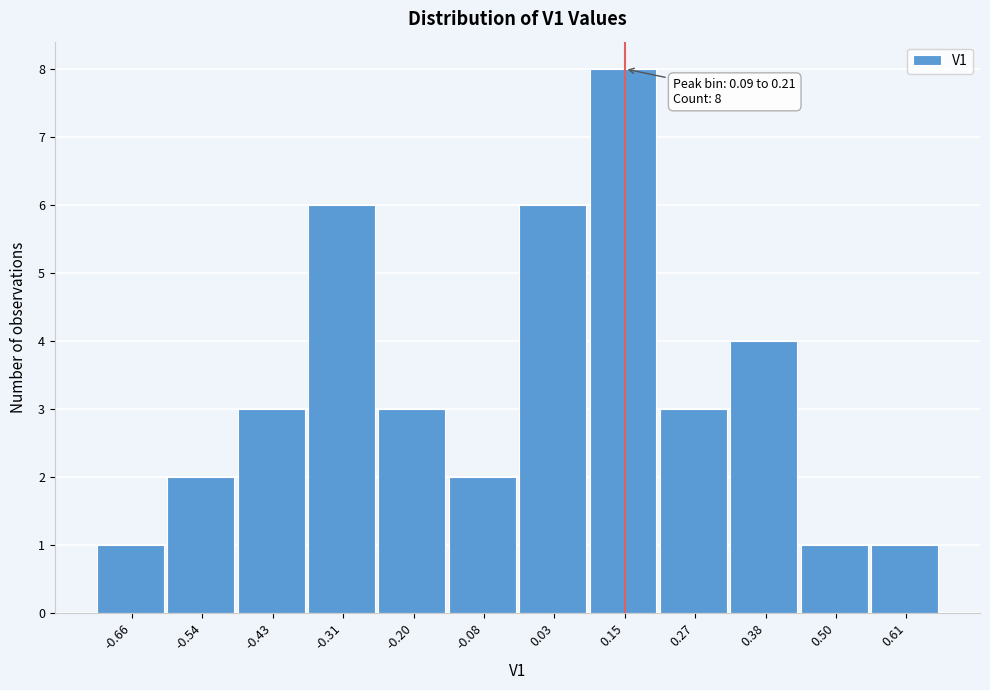

Over which range of the x-axis is the bar tallest?

0.10 to 0.20